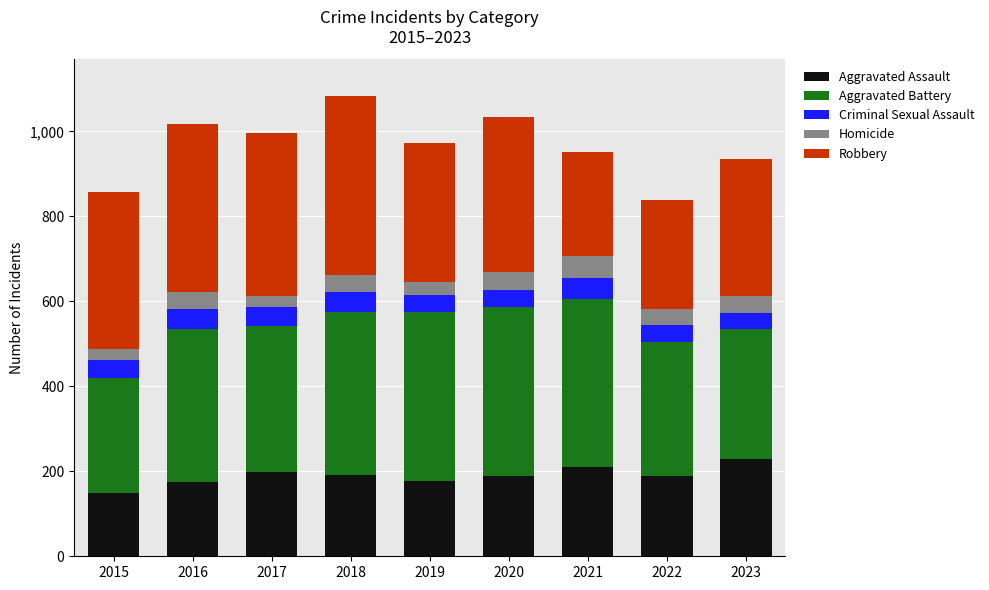

How many series are shown in this chart?

5